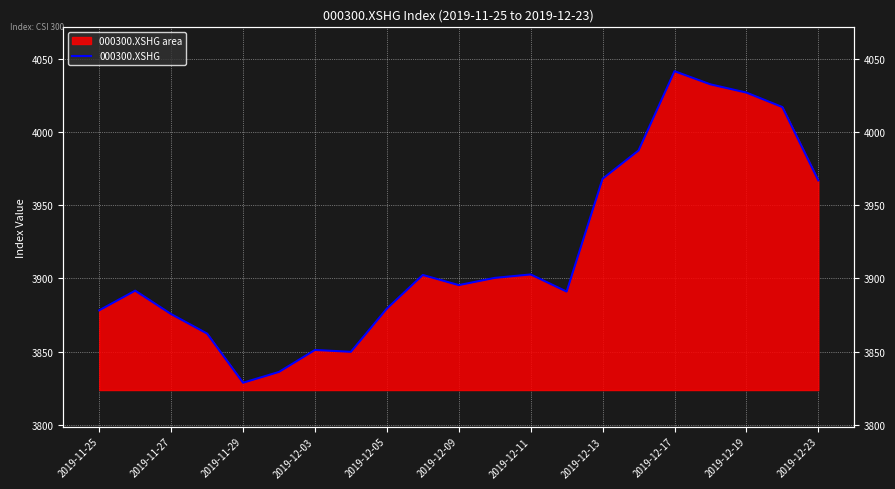

Is it true that the value at 2019-12-19 is 2258.4?

False